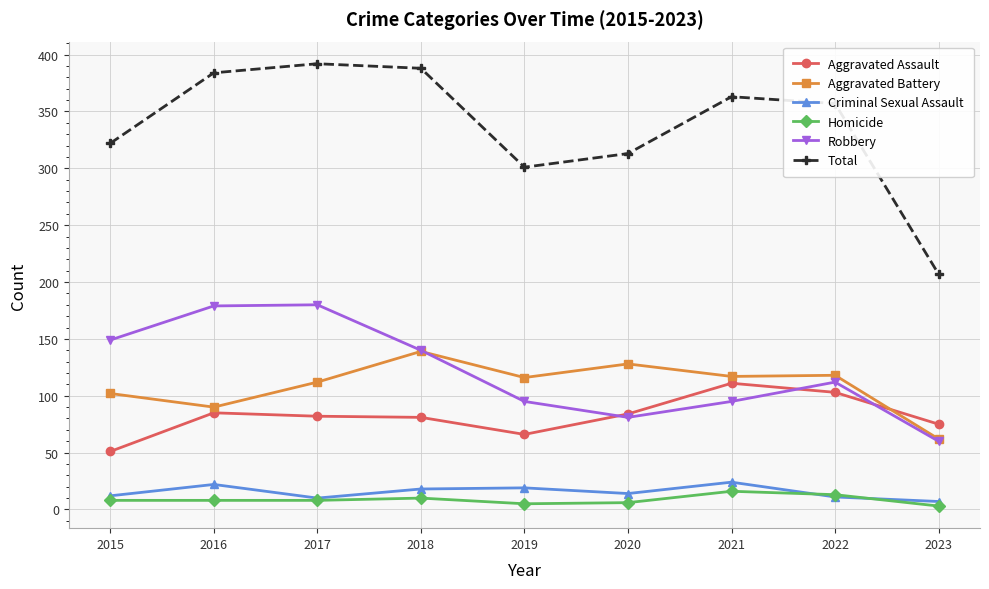

Is it true that Aggravated Battery equals 218 at 2020?

False